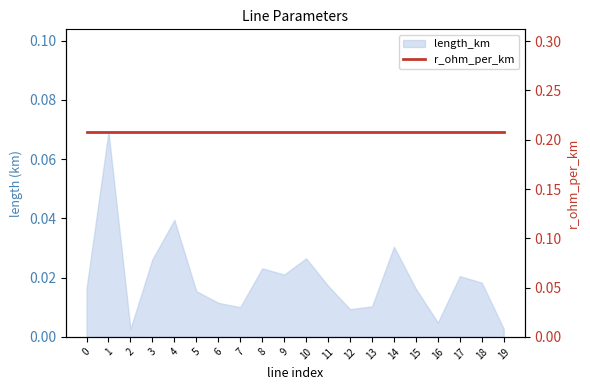

What is the difference between the maximum and minimum values?

0.1